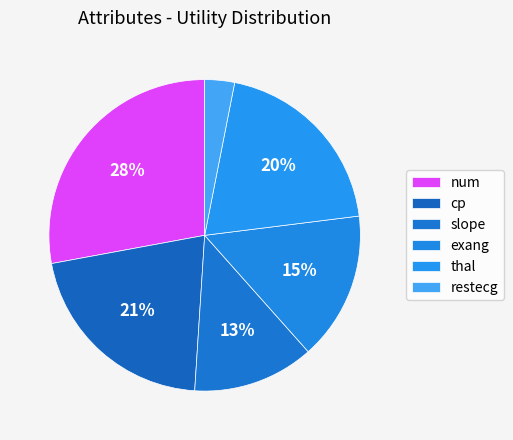

Rank the categories by value from highest to lowest.

num, cp, thal, exang, slope, restecg